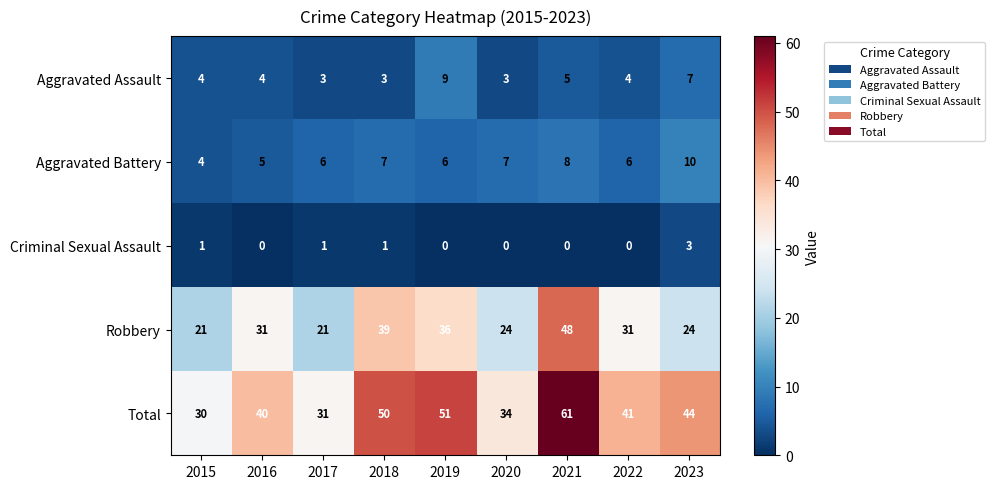

What is the difference between the second highest and second lowest values in the Aggravated Assault series?

4